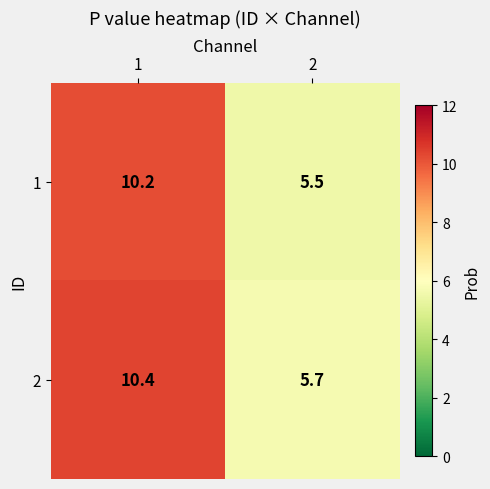

Is it true that 1 equals 7.7 at 2?

False